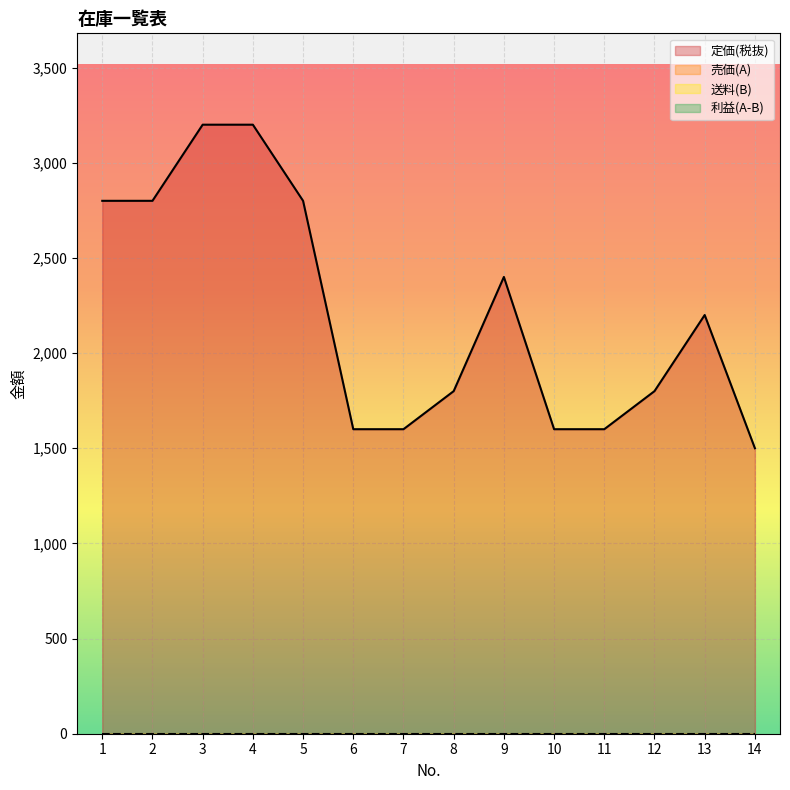

What is the total value across all series at 5?

2800